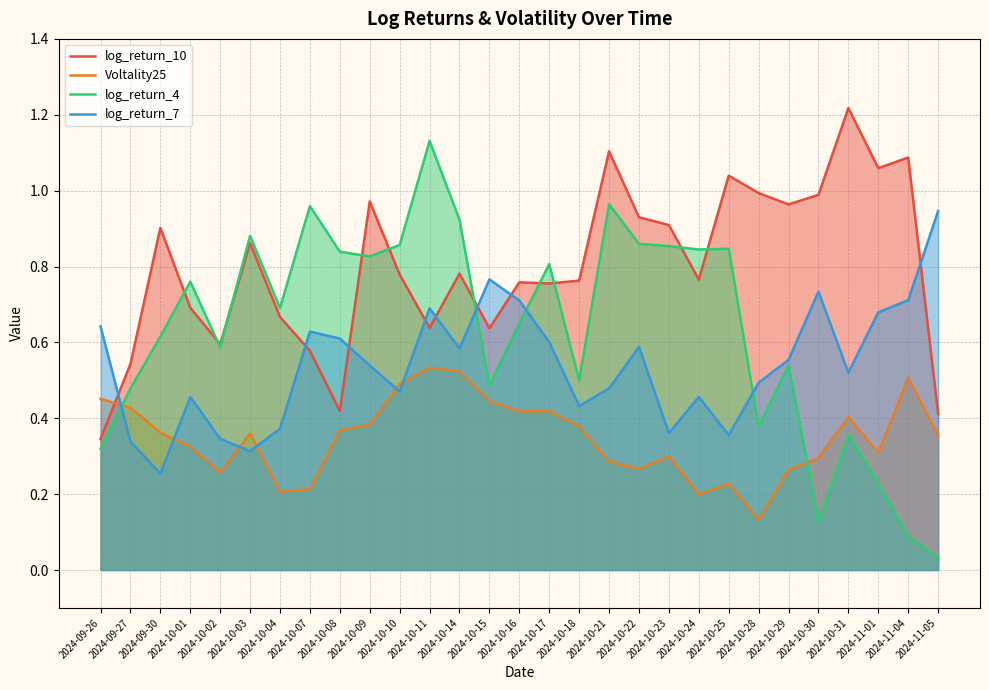

Reading left to right, transcribe all the data shown in this chart.

log_return_10: 0.3	0.5	0.9	0.7	0.6	0.9	0.7	0.6	0.4	1.0	0.8	0.6	0.8	0.6	0.8	0.8	0.8	1.1	0.9	0.9	0.8	1.0	1.0	1.0	1.0	1.2	1.1	1.1	0.4
Voltality25: 0.5	0.4	0.4	0.3	0.3	0.4	0.2	0.2	0.4	0.4	0.5	0.5	0.5	0.4	0.4	0.4	0.4	0.3	0.3	0.3	0.2	0.2	0.1	0.3	0.3	0.4	0.3	0.5	0.4
log_return_4: 0.3	0.5	0.6	0.8	0.6	0.9	0.7	1.0	0.8	0.8	0.9	1.1	0.9	0.5	0.6	0.8	0.5	1.0	0.9	0.9	0.8	0.8	0.4	0.5	0.1	0.4	0.2	0.1	0.0
log_return_7: 0.6	0.3	0.3	0.5	0.3	0.3	0.4	0.6	0.6	0.5	0.5	0.7	0.6	0.8	0.7	0.6	0.4	0.5	0.6	0.4	0.5	0.4	0.5	0.6	0.7	0.5	0.7	0.7	0.9